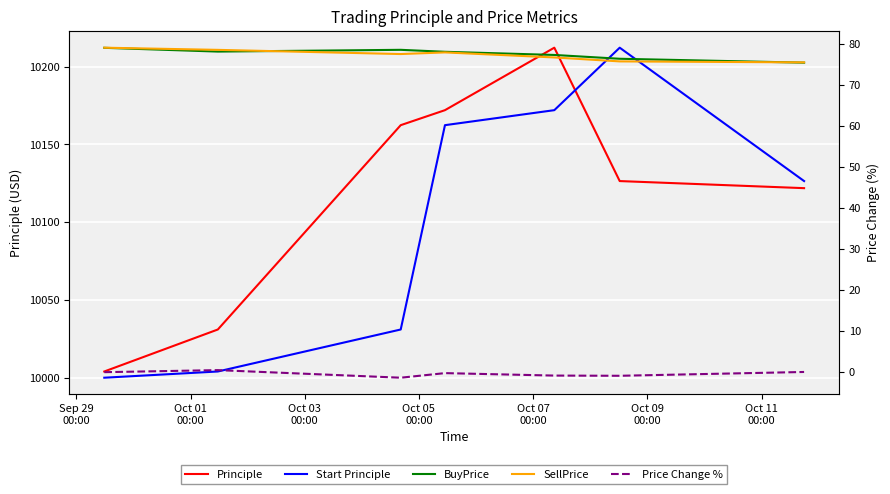

What is the value of the BuyPrice point at the 5th from the left?

77.4